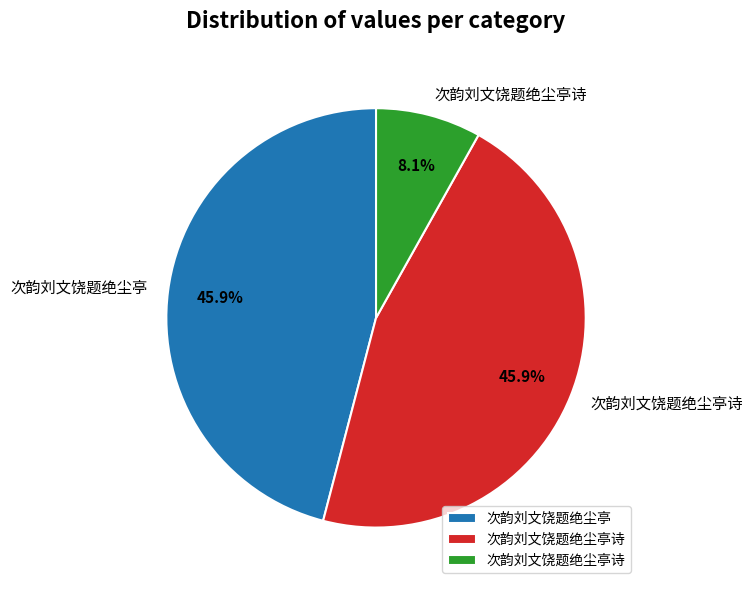

Is there any slice that represents more than half of the pie?

No